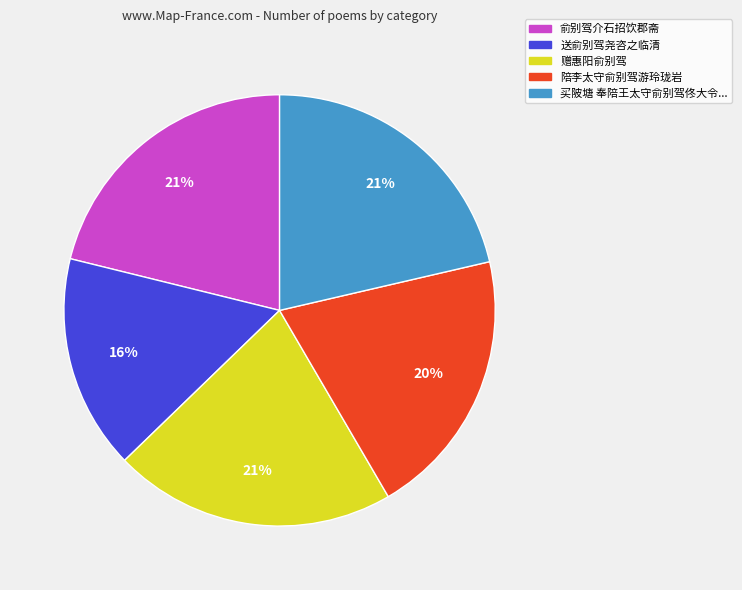

True or false: 买陂塘 奉陪王太守俞别驾佟大令... accounts for 21% of the total.

True